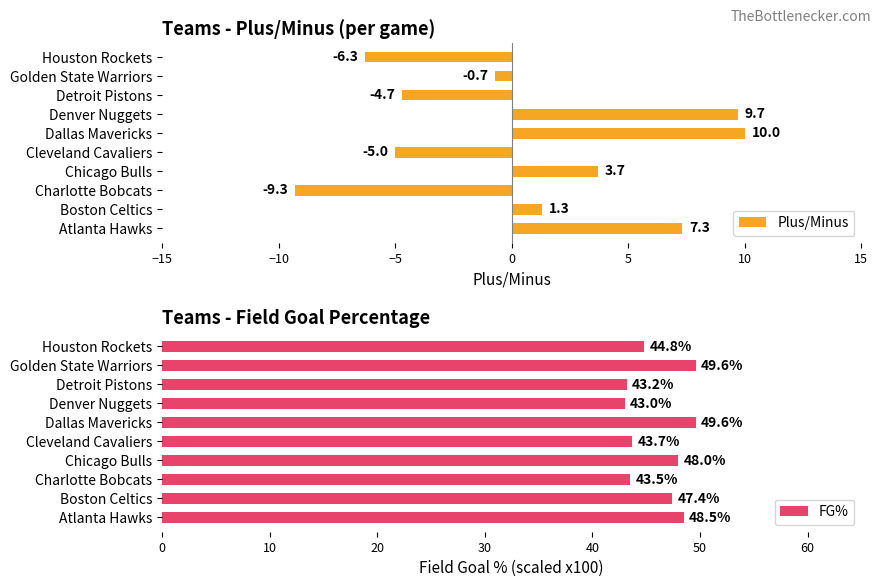

The value of Plus/Minus at Detroit Pistons is -6.5. True or false?

False